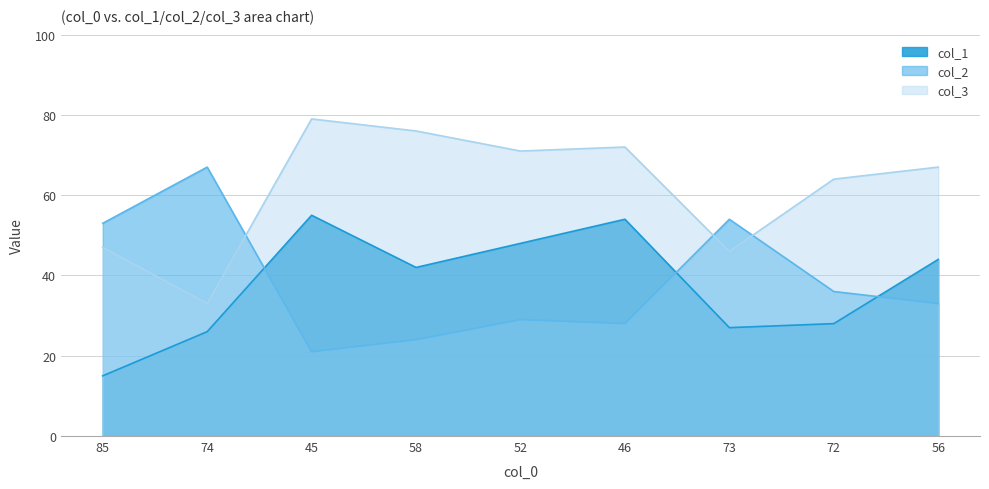

What is the difference between the second highest and second lowest values in the col_2 series?

30